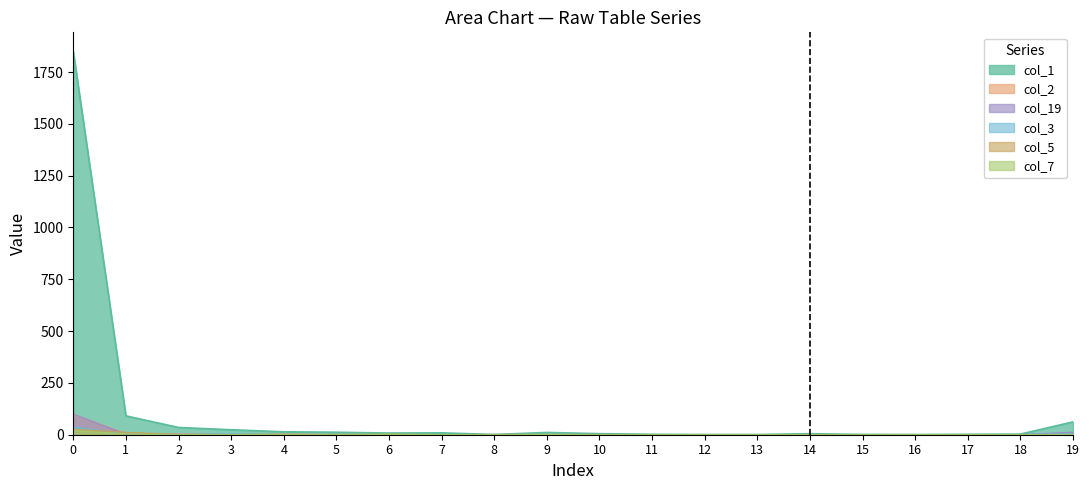

What is the difference between the maximum and minimum values in the col_5 series?

26